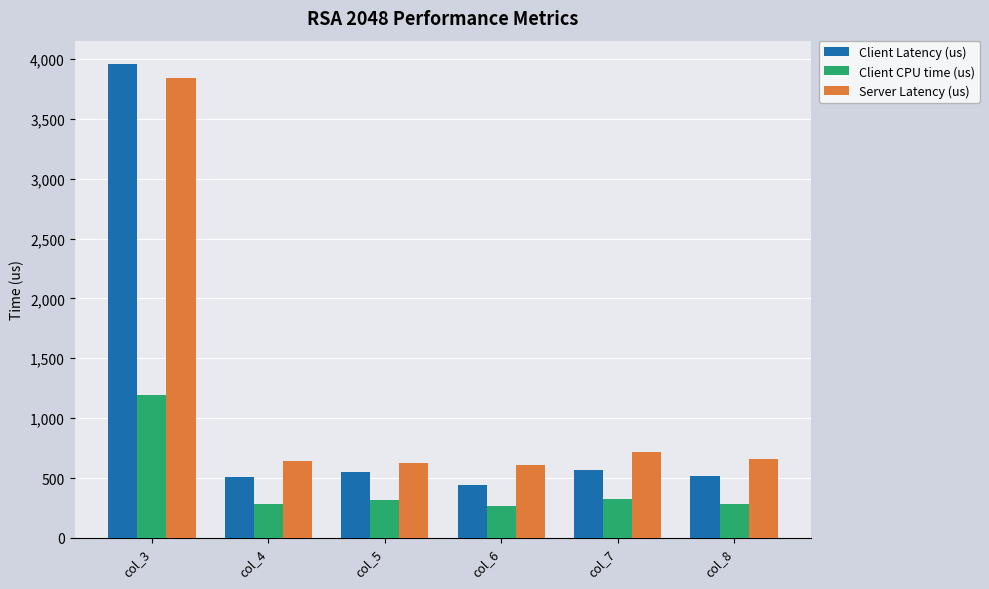

Which series has the largest range (max minus min)?

Client Latency (us)